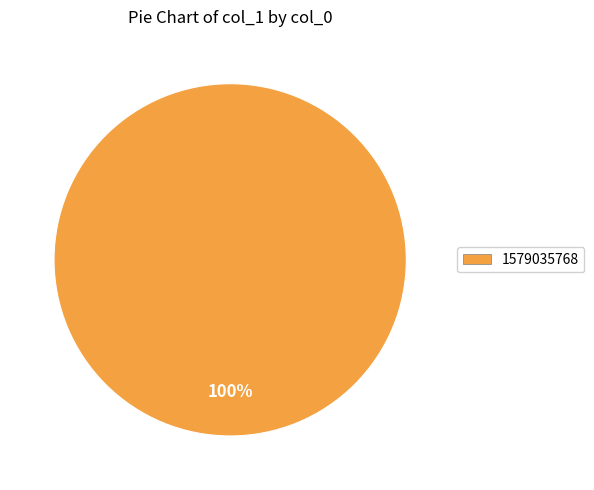

Rank the categories by value from lowest to highest.

1579035768